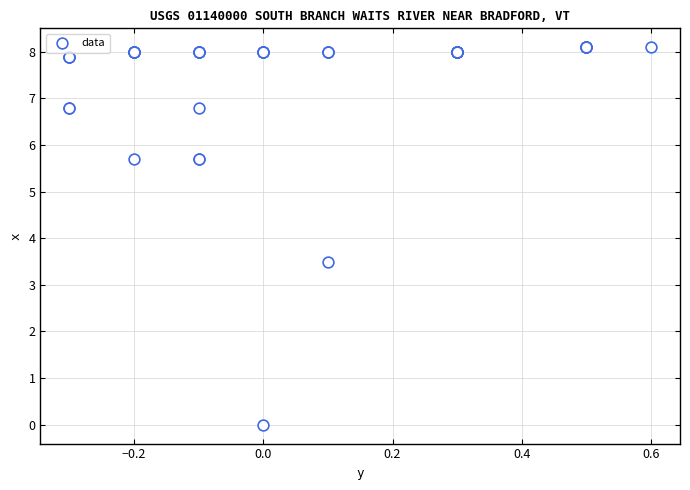

What Y value in the scatter plot is closest to 4?

3.5